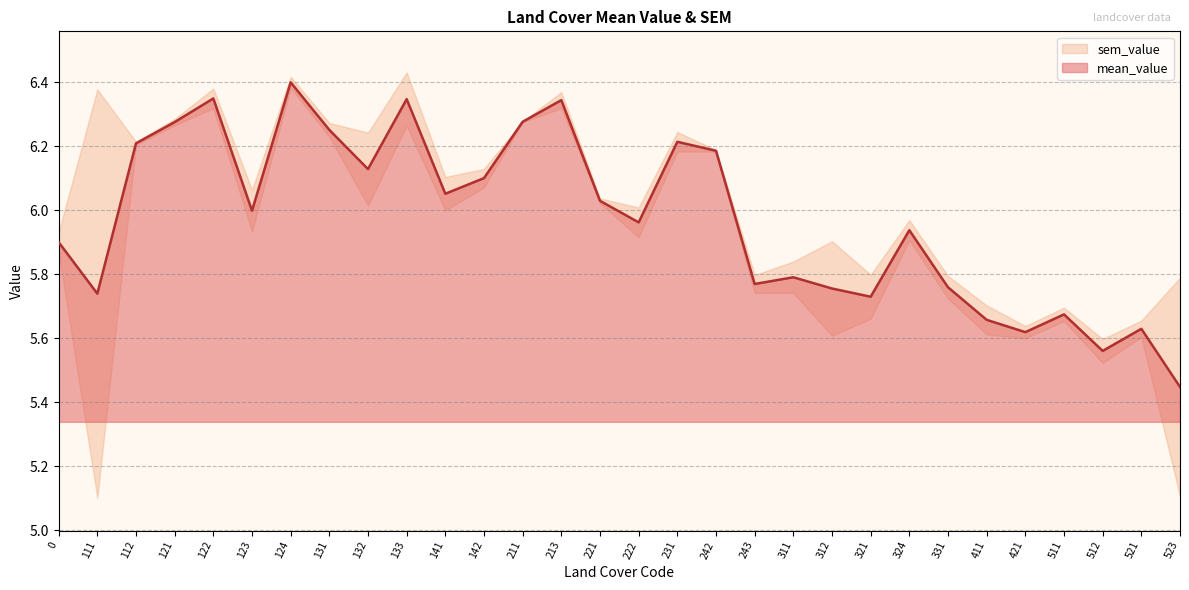

List the labels in order of value, smallest first.

523, 512, 421, 521, 411, 511, 321, 111, 312, 331, 243, 311, 0, 324, 222, 123, 221, 141, 142, 132, 242, 112, 231, 131, 121, 211, 213, 133, 122, 124